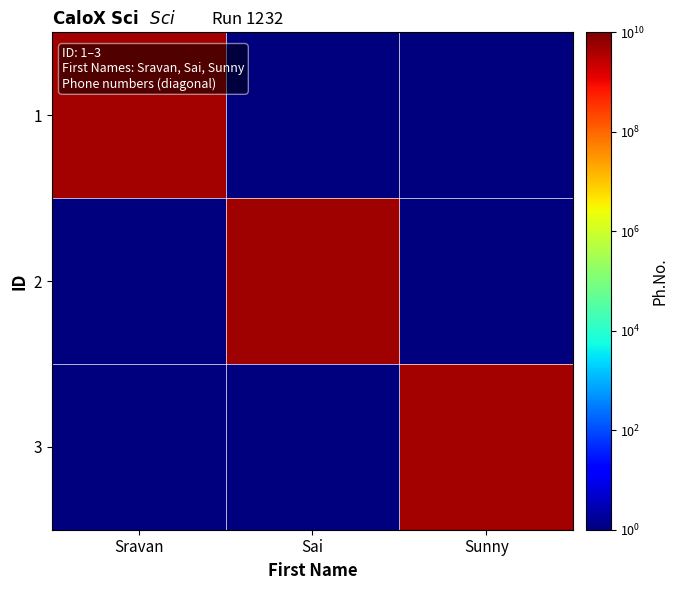

Which has a higher value, Sai or Sunny?

Sai